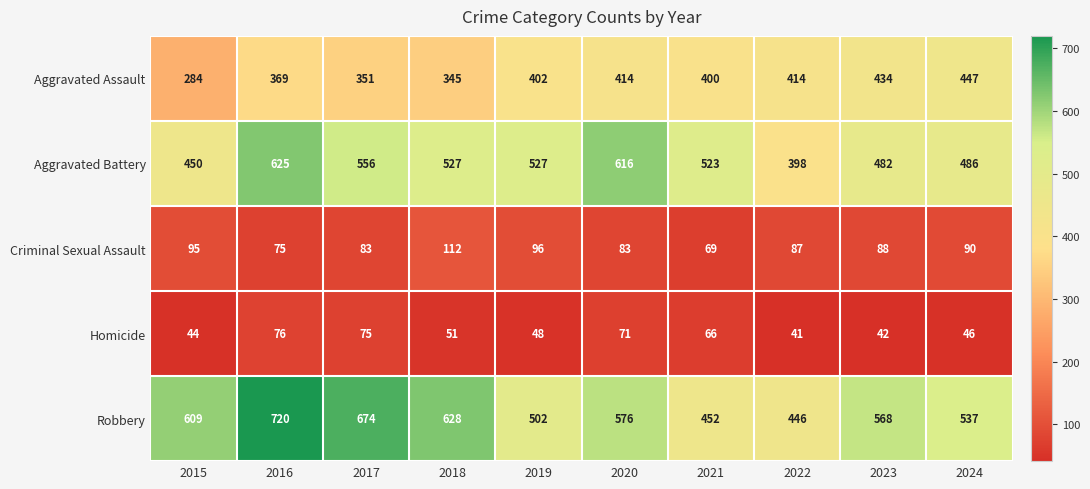

Count the number of data series in this chart.

5